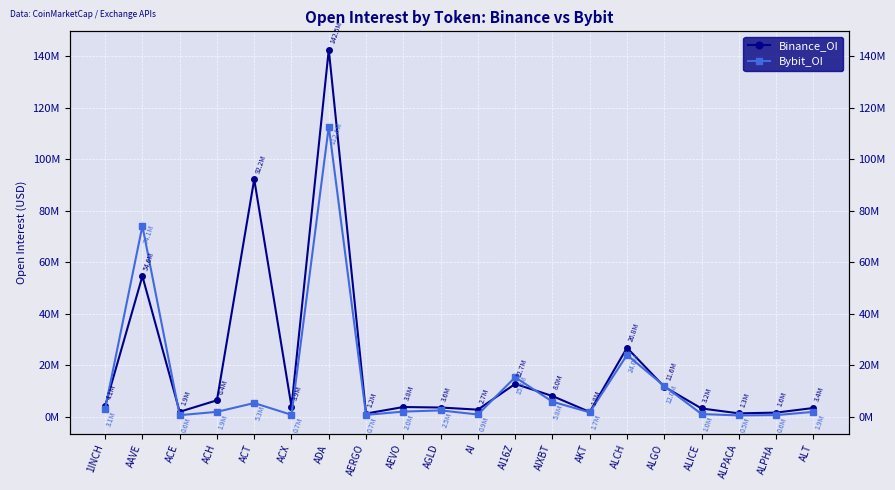

How many series are shown in this chart?

2